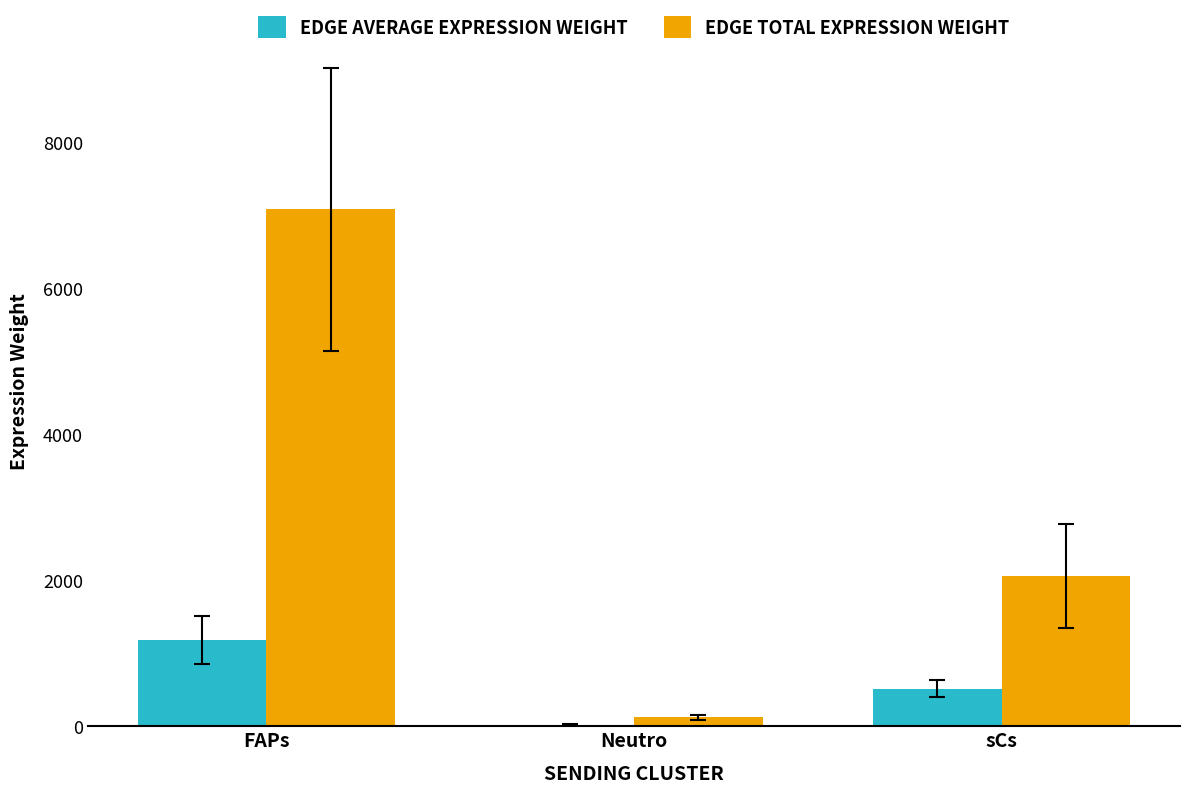

What is the total value across all series at FAPs?

8267.7